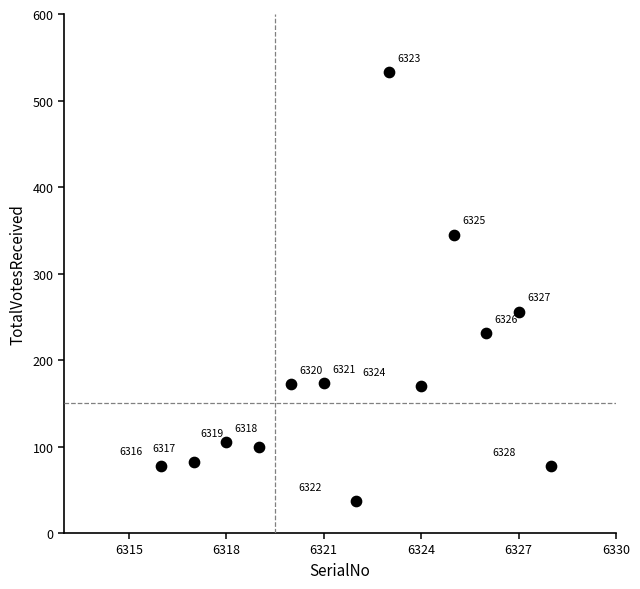

What is the range of Y values (max minus min)?

496